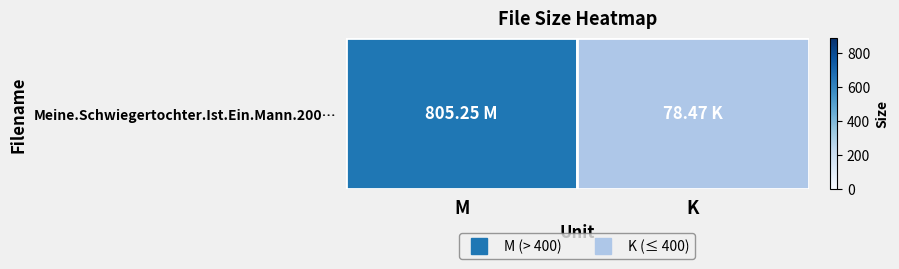

Which has a higher value, K or M?

M